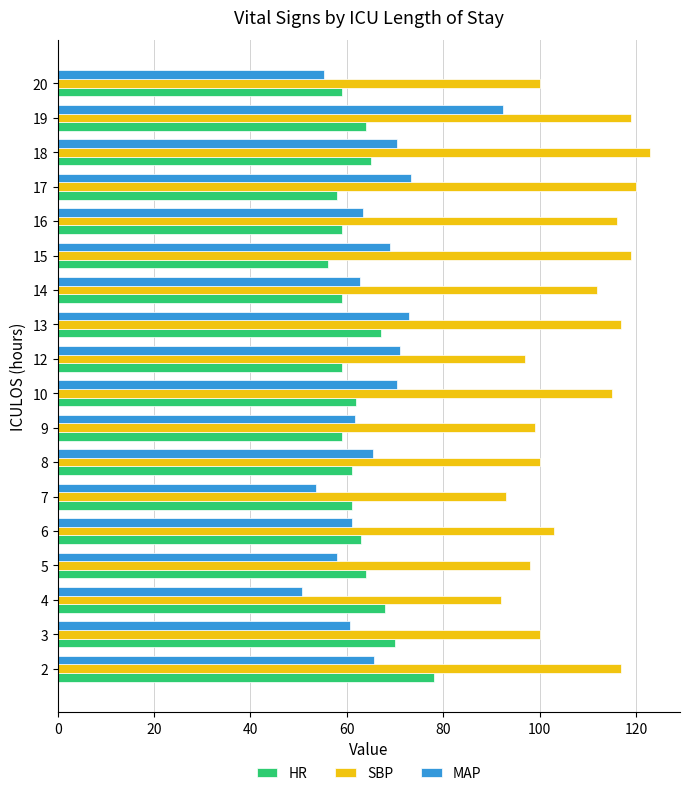

What is the approximate value of SBP at 3?

100.0